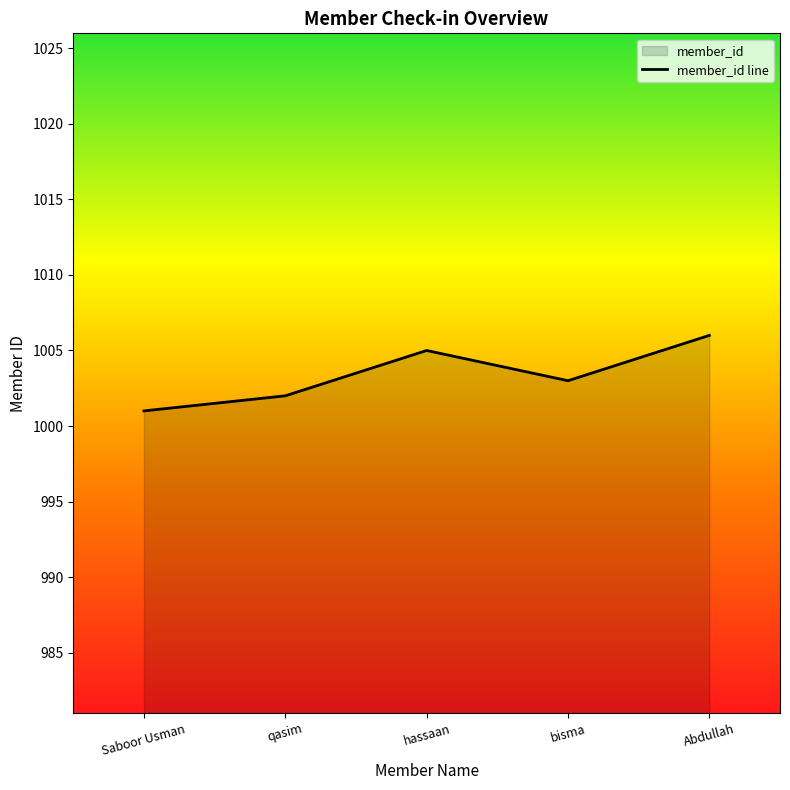

What is the difference between the maximum and minimum values?

5